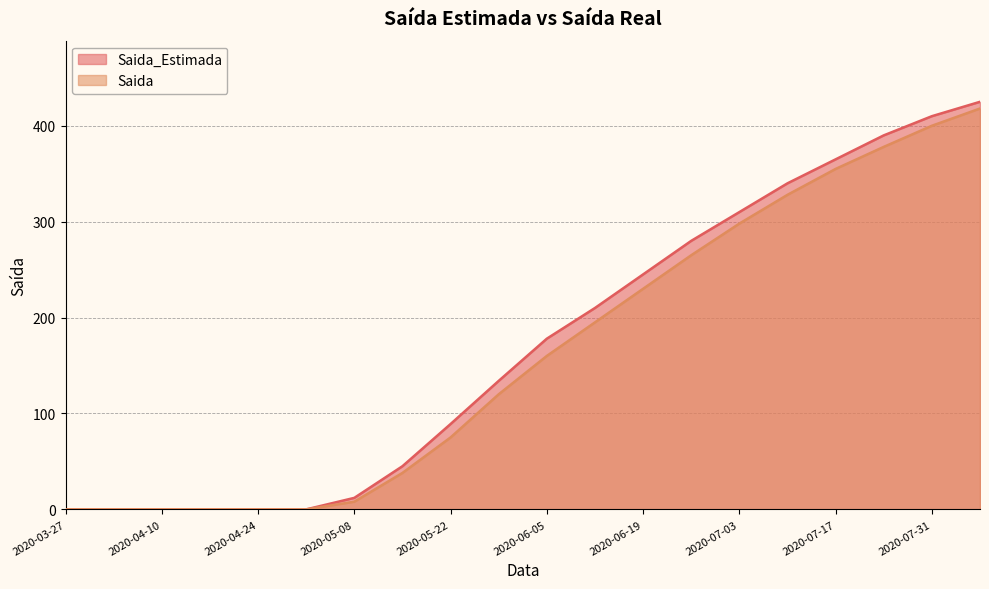

Where does the Saida_Estimada series first go above 178?

2020-06-12